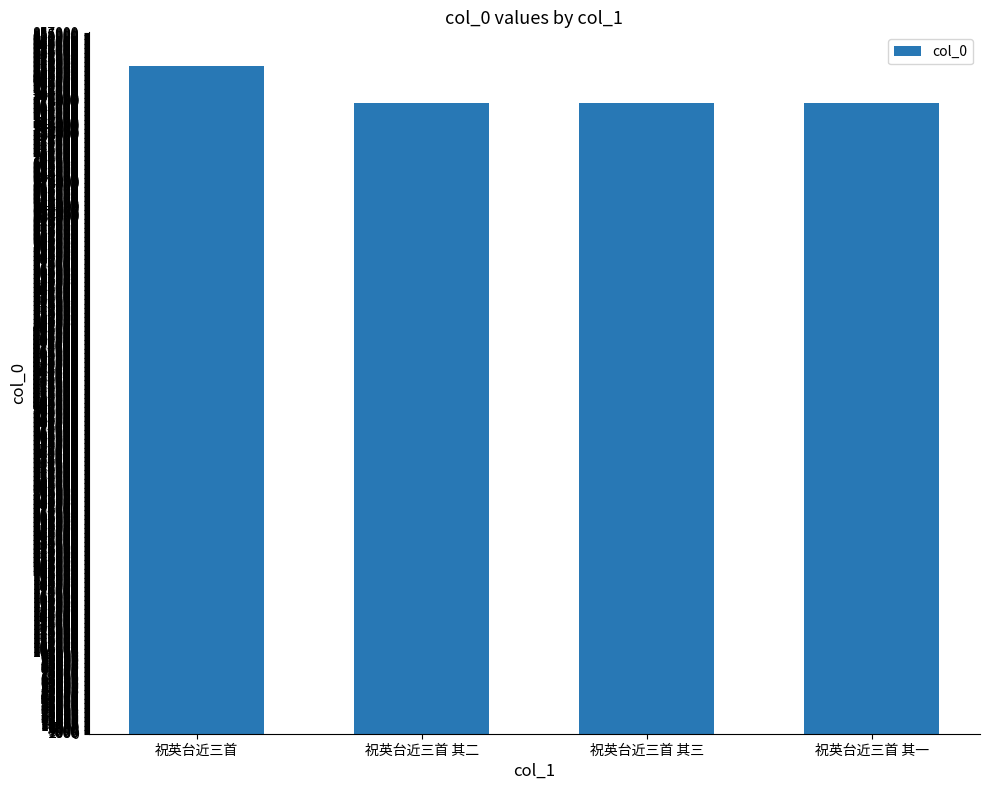

At which label does the data first exceed 771018?

祝英台近三首